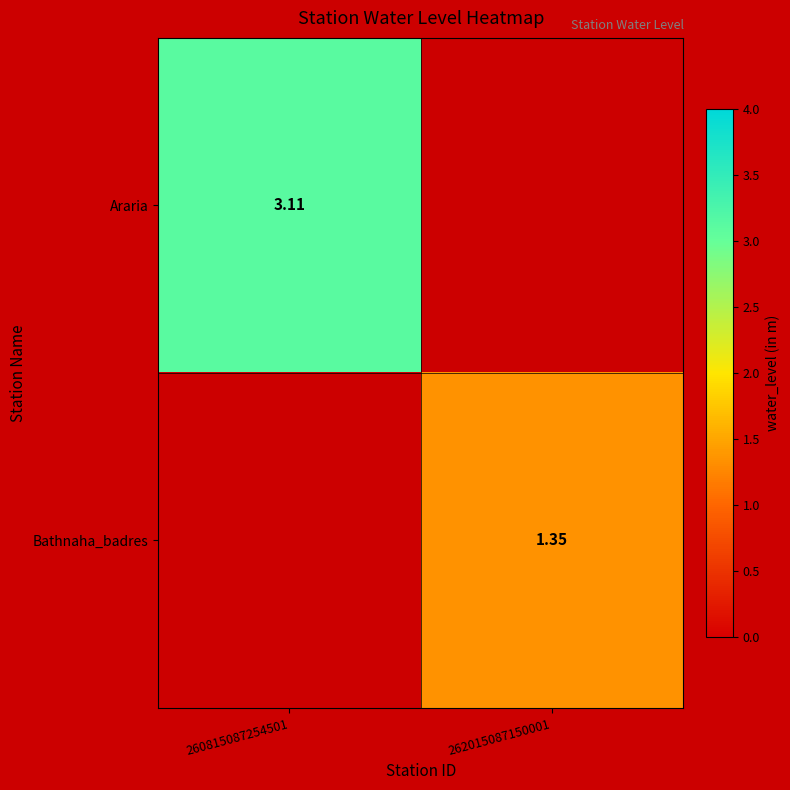

At how many categories does at least one series exceed 2?

1